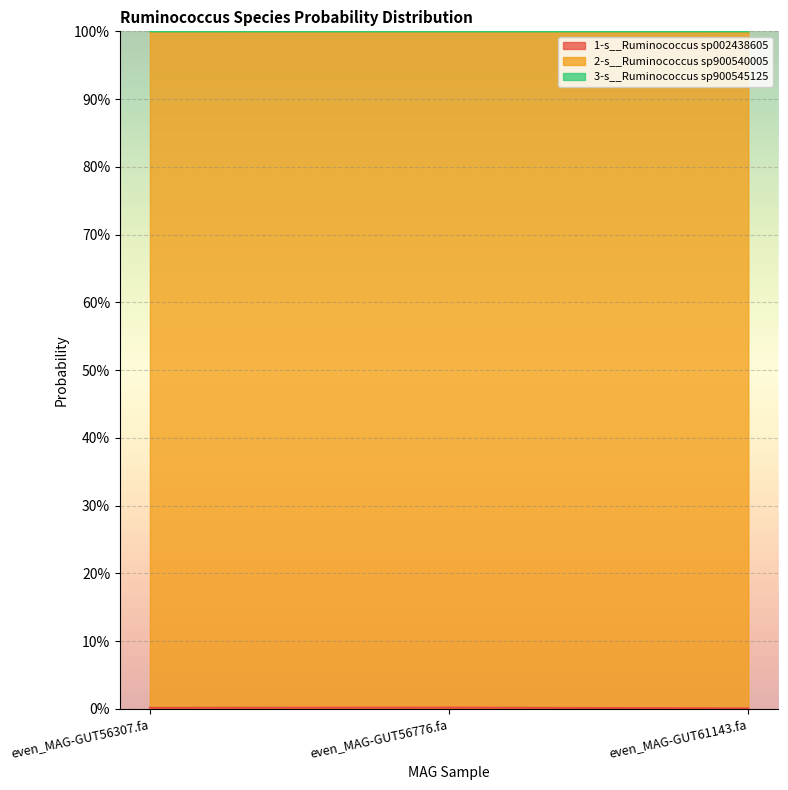

Which series has the widest spread of values?

1-s__Ruminococcus sp002438605